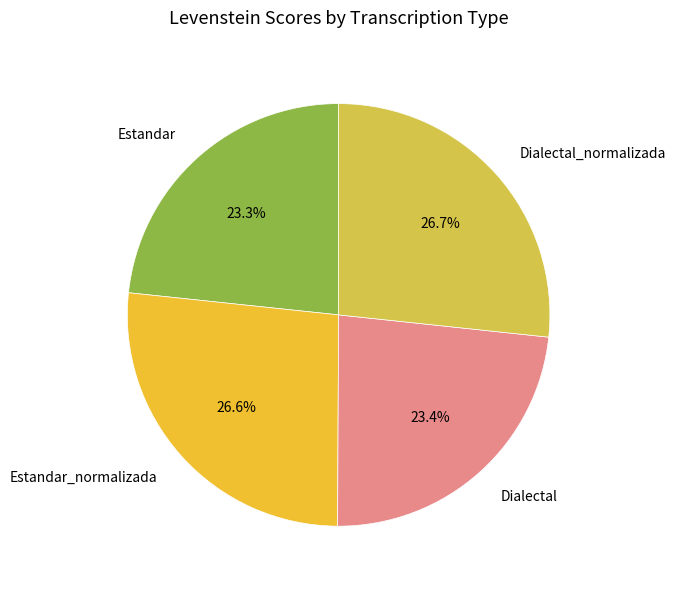

How many segments does this pie chart have?

4